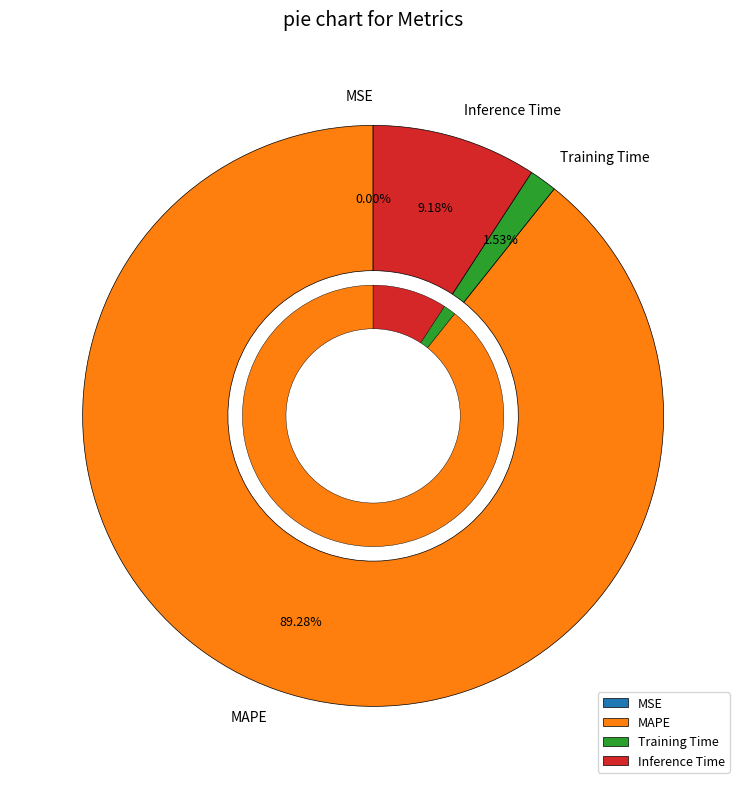

To the nearest percent, what portion does Training Time represent?

2%